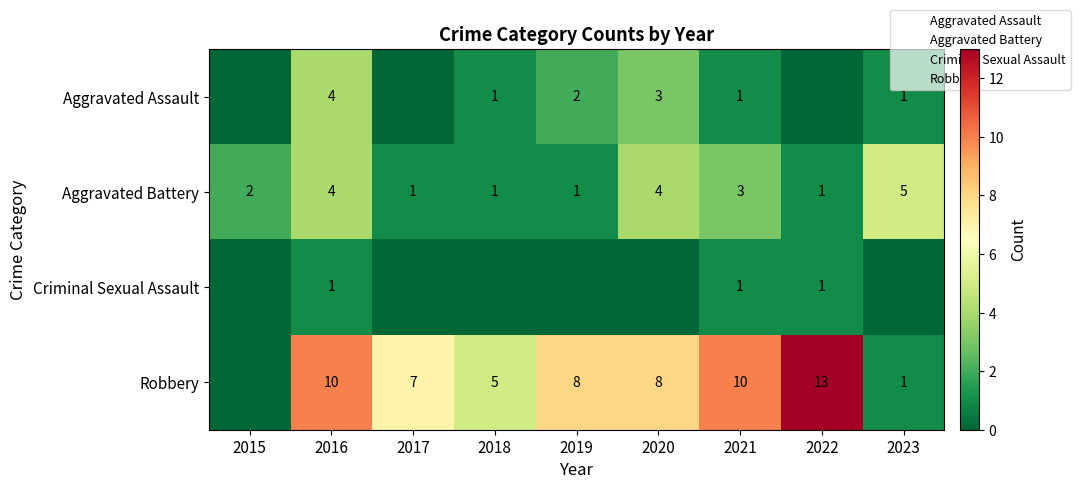

Count the Robbery values in the range 5 to 10.

6